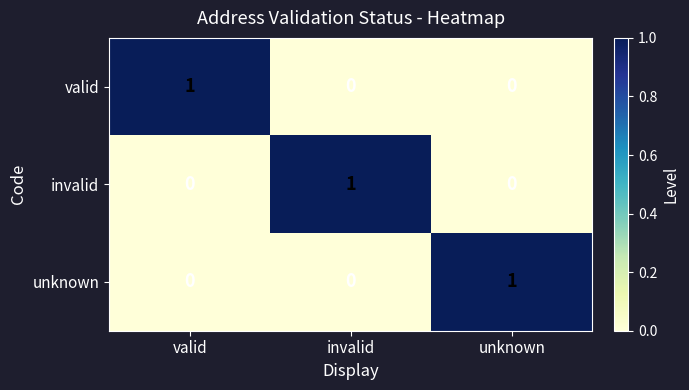

How many unknown values are between 0 and 1?

3